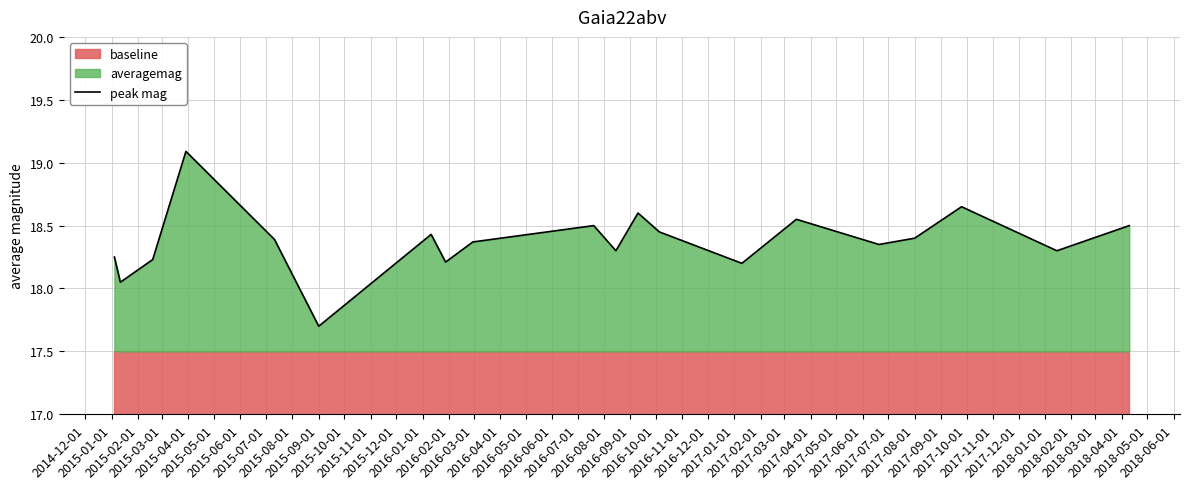

What is the maximum value for peak mag?

19.1